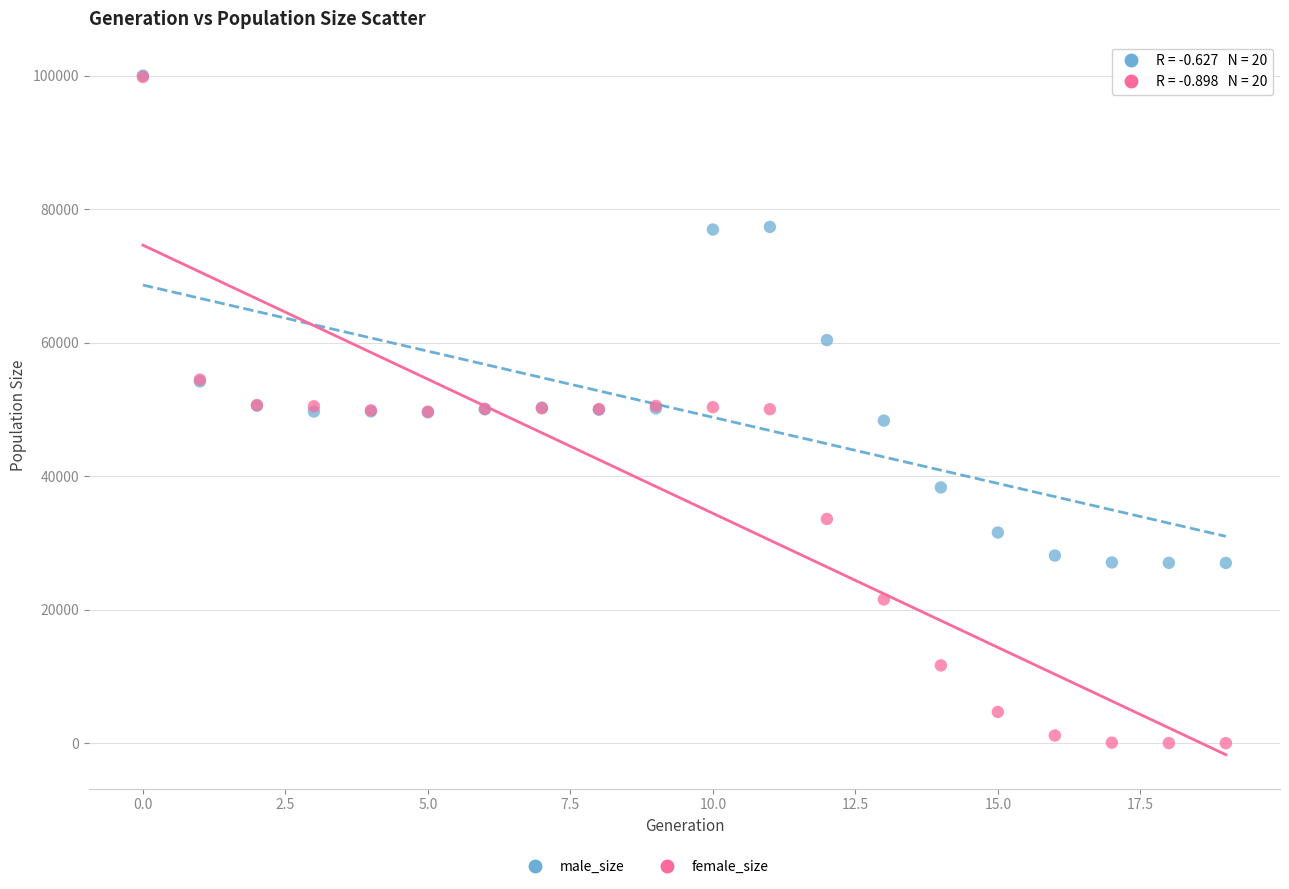

In the male_size series, what Y value is closest to 63520?

60397